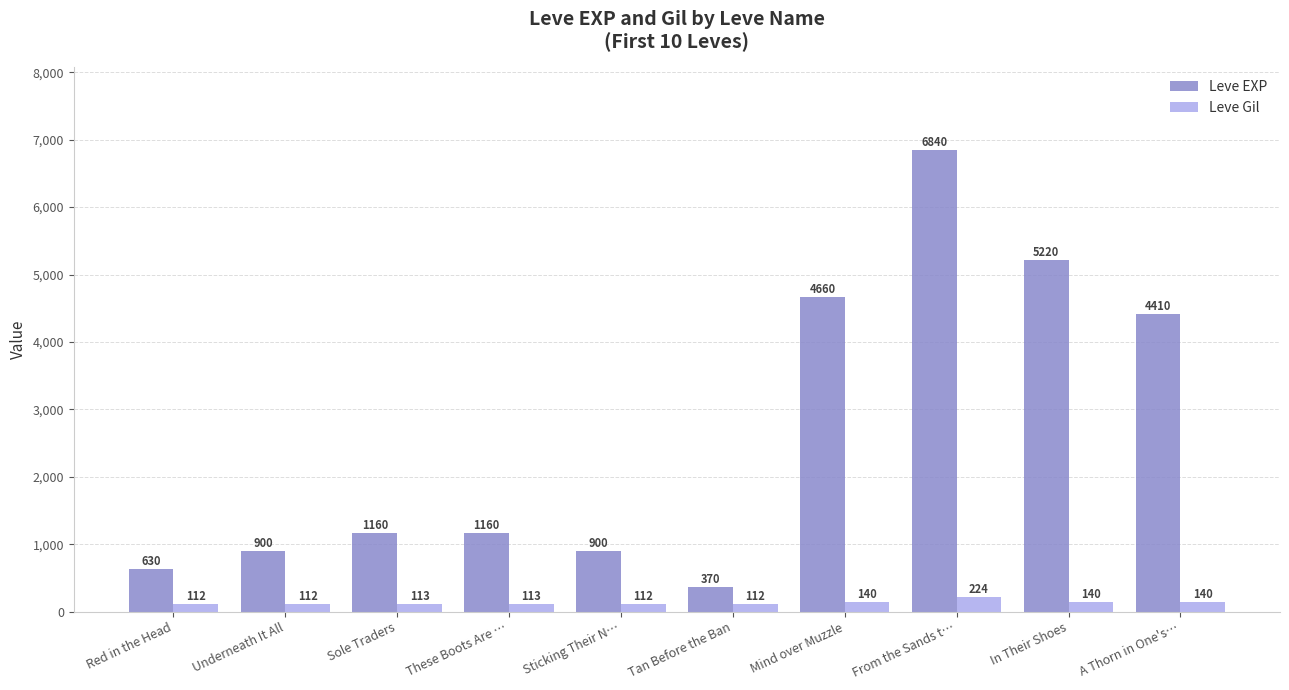

True or false: Leve Gil has a value of 140 at In Their Shoes.

True